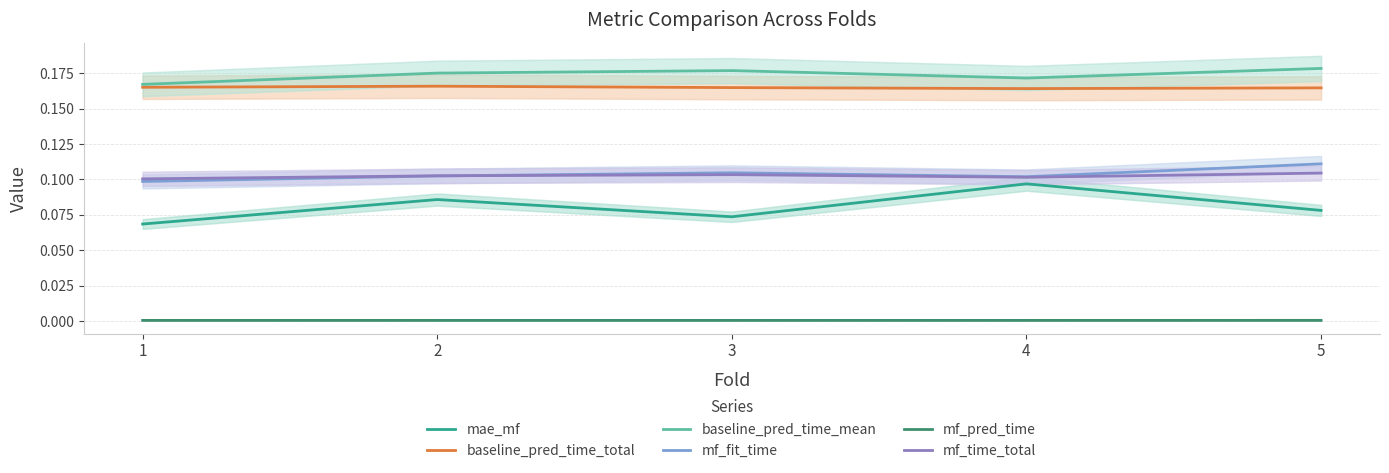

At which label is mf_time_total closest to 0?

1